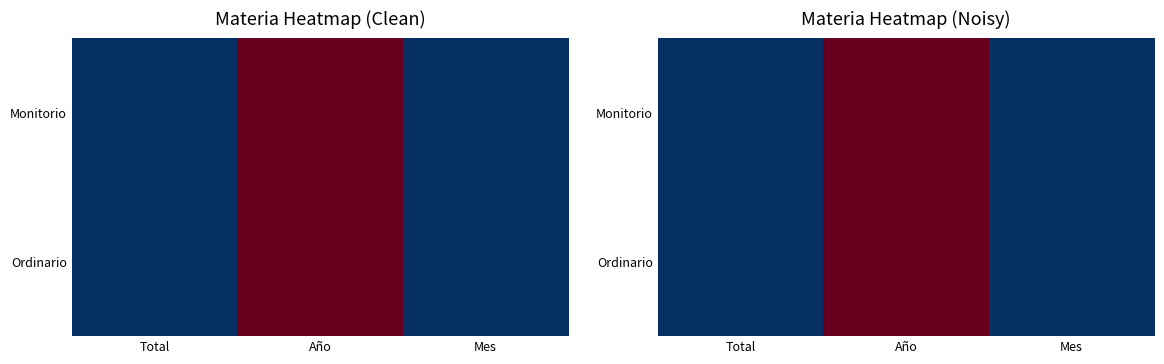

At Mes, list the series in order from largest to smallest.

Monitorio, Ordinario